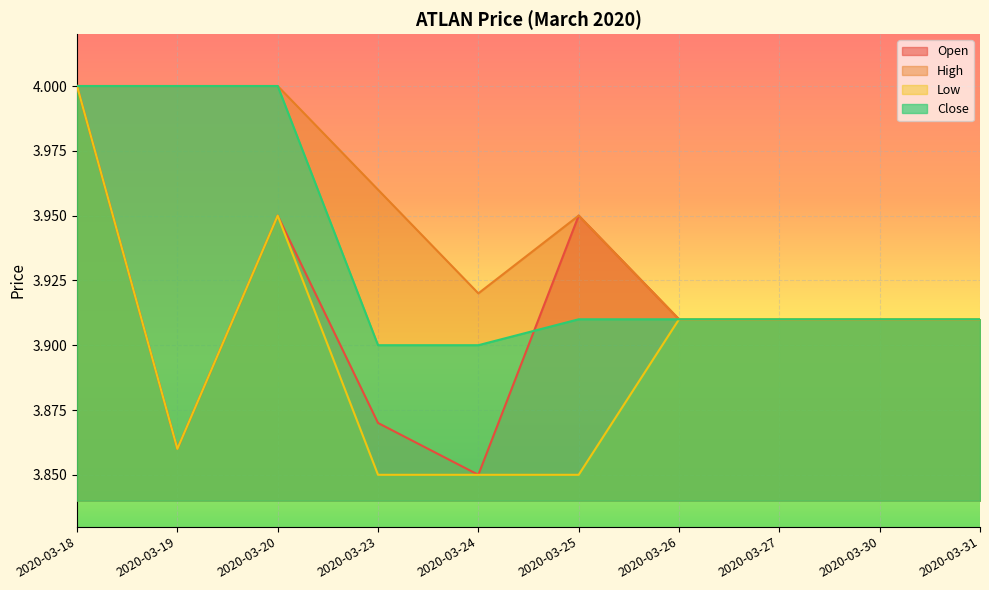

Reading right to left, list all the values displayed in this chart.

open: 2020-03-31=3.9	2020-03-30=3.9	2020-03-27=3.9	2020-03-26=3.9	2020-03-25=4.0	2020-03-24=3.9	2020-03-23=3.9	2020-03-20=4.0	2020-03-19=3.9	2020-03-18=4.0
high: 2020-03-31=3.9	2020-03-30=3.9	2020-03-27=3.9	2020-03-26=3.9	2020-03-25=4.0	2020-03-24=3.9	2020-03-23=4.0	2020-03-20=4.0	2020-03-19=4.0	2020-03-18=4.0
low: 2020-03-31=3.9	2020-03-30=3.9	2020-03-27=3.9	2020-03-26=3.9	2020-03-25=3.9	2020-03-24=3.9	2020-03-23=3.9	2020-03-20=4.0	2020-03-19=3.9	2020-03-18=4.0
close: 2020-03-31=3.9	2020-03-30=3.9	2020-03-27=3.9	2020-03-26=3.9	2020-03-25=3.9	2020-03-24=3.9	2020-03-23=3.9	2020-03-20=4.0	2020-03-19=4.0	2020-03-18=4.0